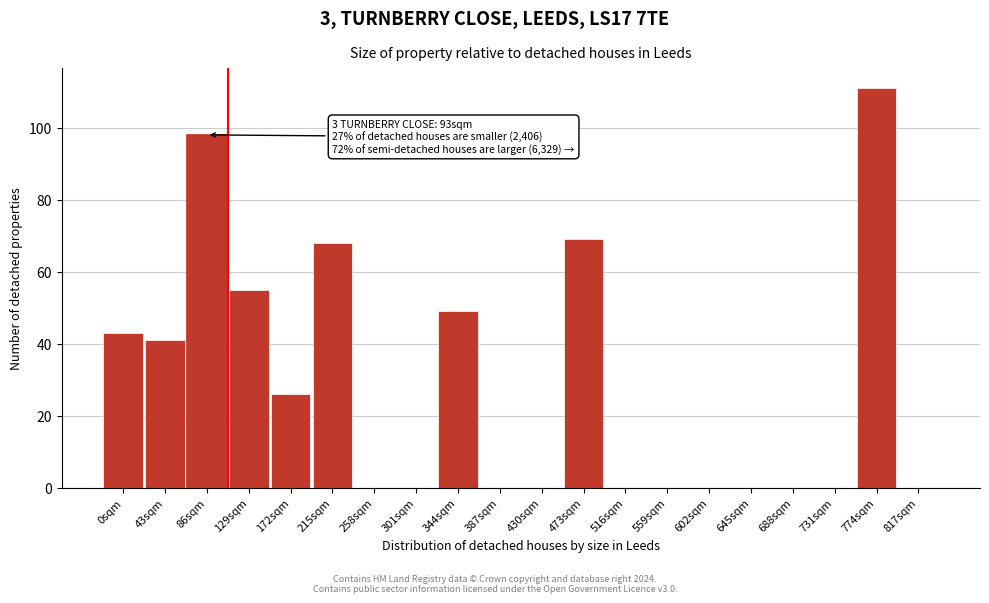

Reading right to left, what are all the values shown in this chart?

817sqm=0	774sqm=111	731sqm=0	688sqm=0	645sqm=0	602sqm=0	559sqm=0	516sqm=0	473sqm=69	430sqm=0	387sqm=0	344sqm=49	301sqm=0	258sqm=0	215sqm=68	172sqm=26	129sqm=55	86sqm=98	43sqm=41	0sqm=43